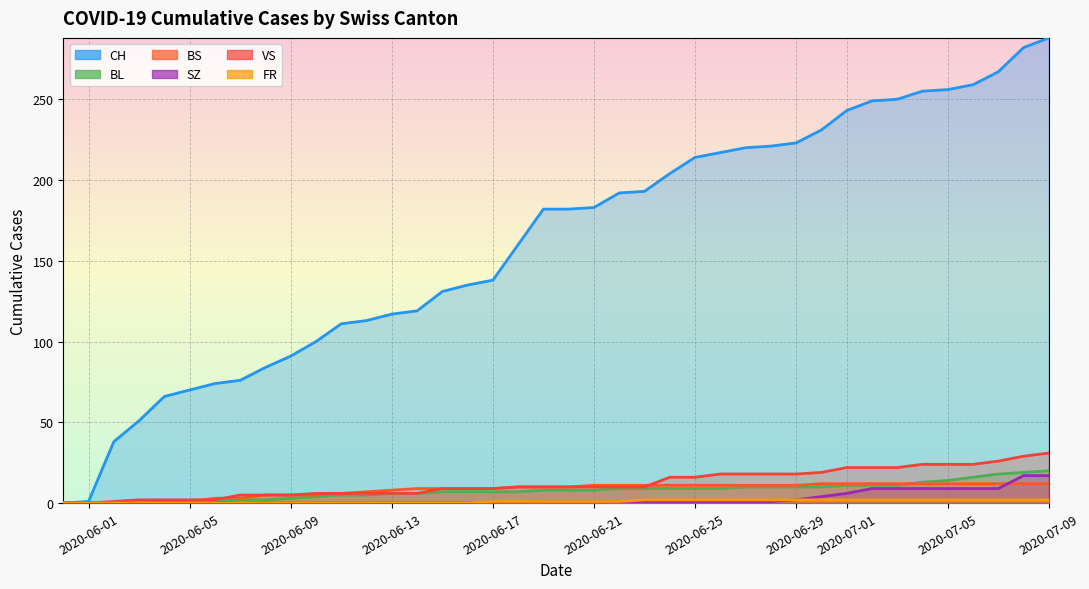

Reading left to right, extract all data points from this chart.

CH: 2020-05-31=0	2020-06-07=76	2020-06-14=119	2020-06-21=183	2020-06-28=221	2020-07-05=256	2020-07-09=288
BL: 2020-05-31=0	2020-06-07=2	2020-06-14=6	2020-06-21=8	2020-06-28=10	2020-07-05=14	2020-07-09=20
BS: 2020-05-31=0	2020-06-07=3	2020-06-14=9	2020-06-21=11	2020-06-28=11	2020-07-05=12	2020-07-09=12
SZ: 2020-05-31=0	2020-06-07=0	2020-06-14=0	2020-06-21=1	2020-06-28=1	2020-07-05=9	2020-07-09=17
VS: 2020-05-31=0	2020-06-07=5	2020-06-14=6	2020-06-21=10	2020-06-28=18	2020-07-05=24	2020-07-09=31
FR: 2020-05-31=0	2020-06-07=0	2020-06-14=0	2020-06-21=1	2020-06-28=2	2020-07-05=2	2020-07-09=2